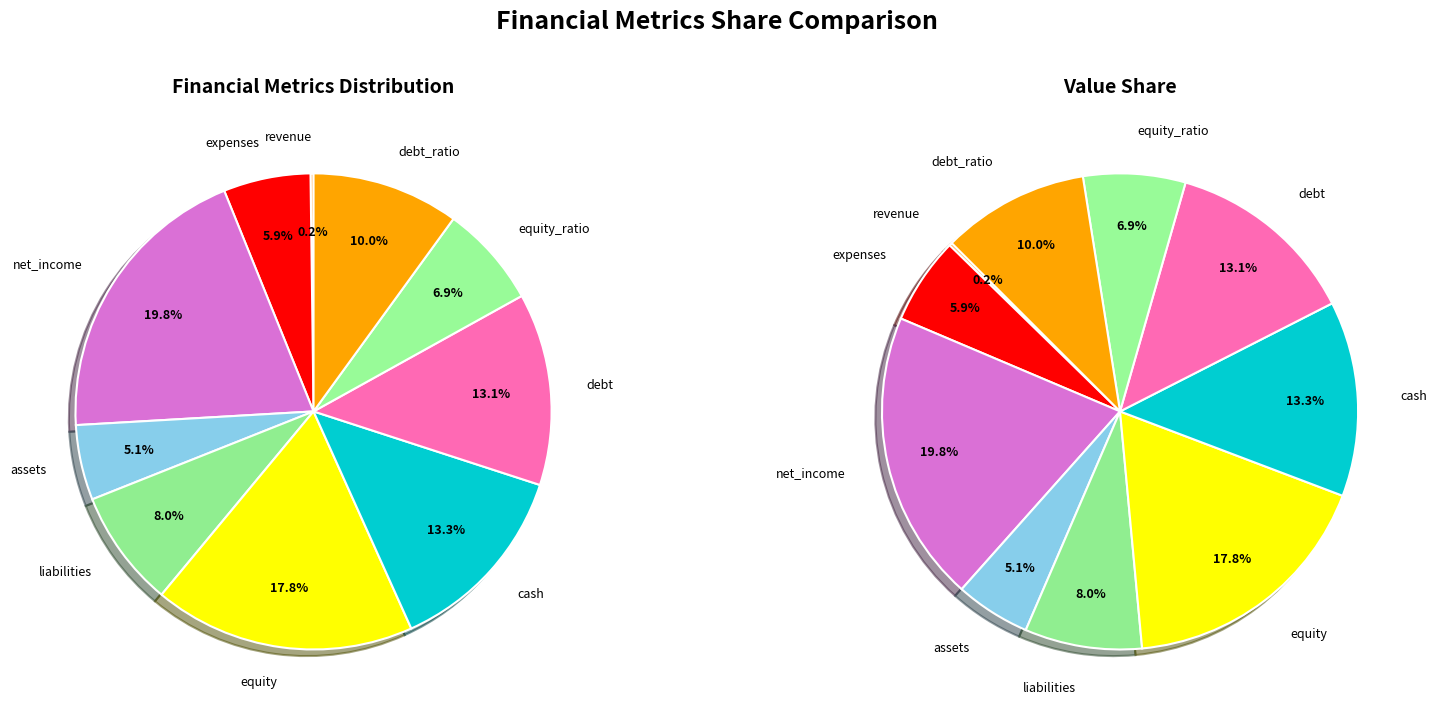

Rank the categories by value from lowest to highest.

revenue, assets, expenses, equity_ratio, liabilities, debt_ratio, debt, cash, equity, net_income